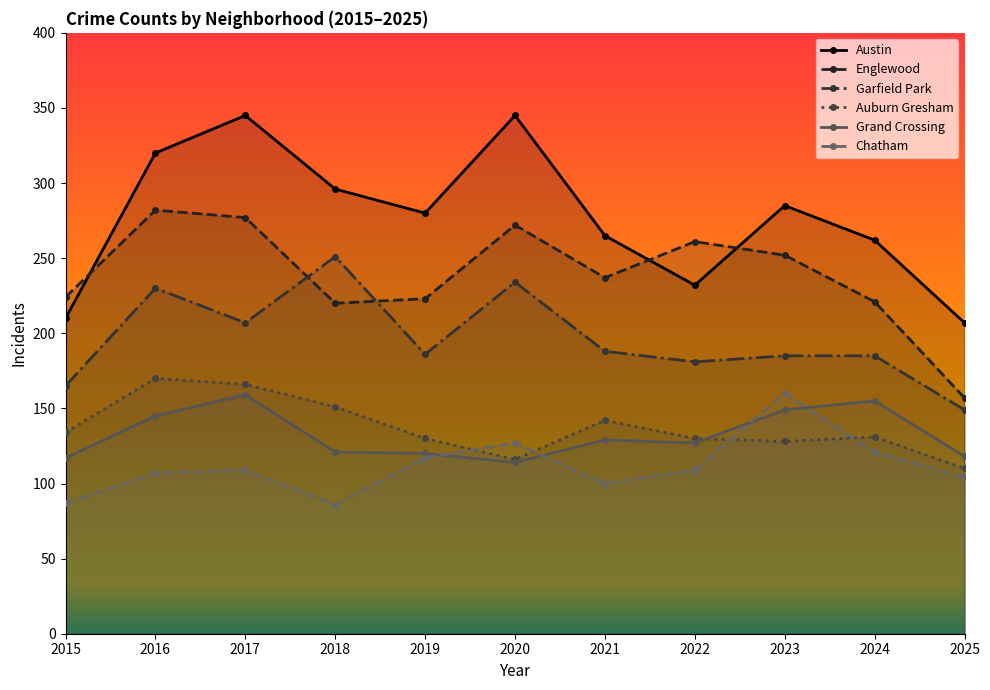

At which category does Grand Crossing reach its first local valley?

2020